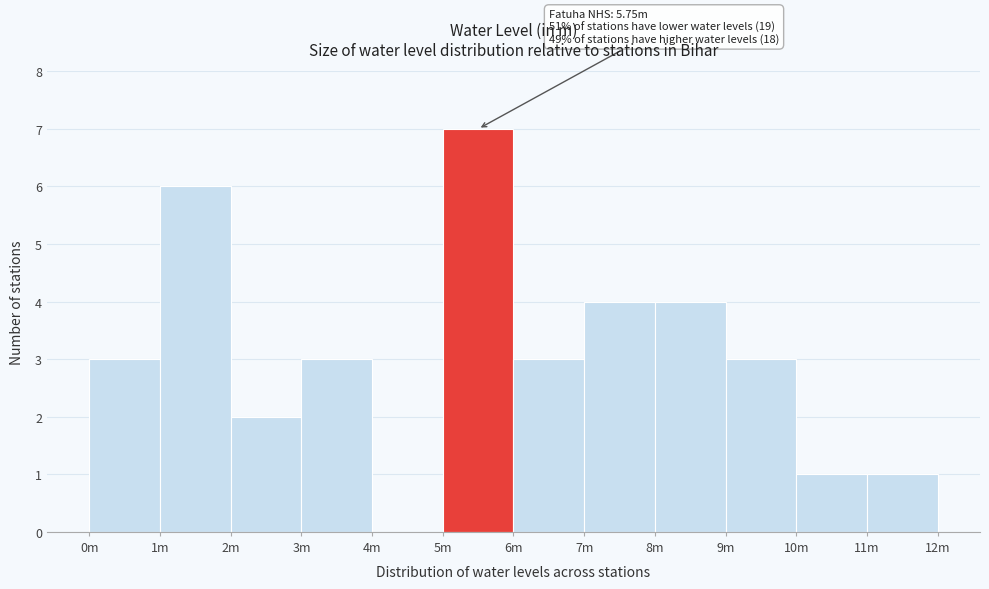

Reading right to left, extract all data points from this chart.

11m=1	10m=1	9m=3	8m=4	7m=4	6m=3	5m=7	4m=0	3m=3	2m=2	1m=6	0m=3